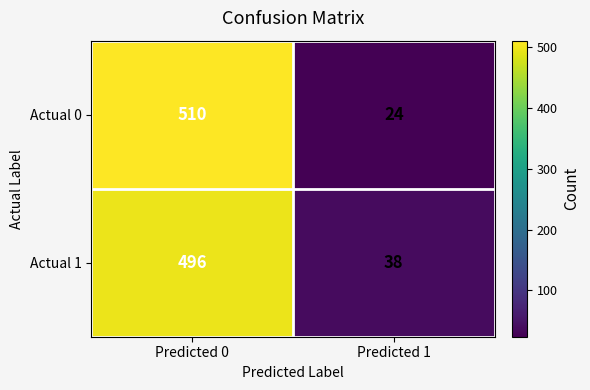

What is the spread (max minus min) of values at Predicted 0?

14